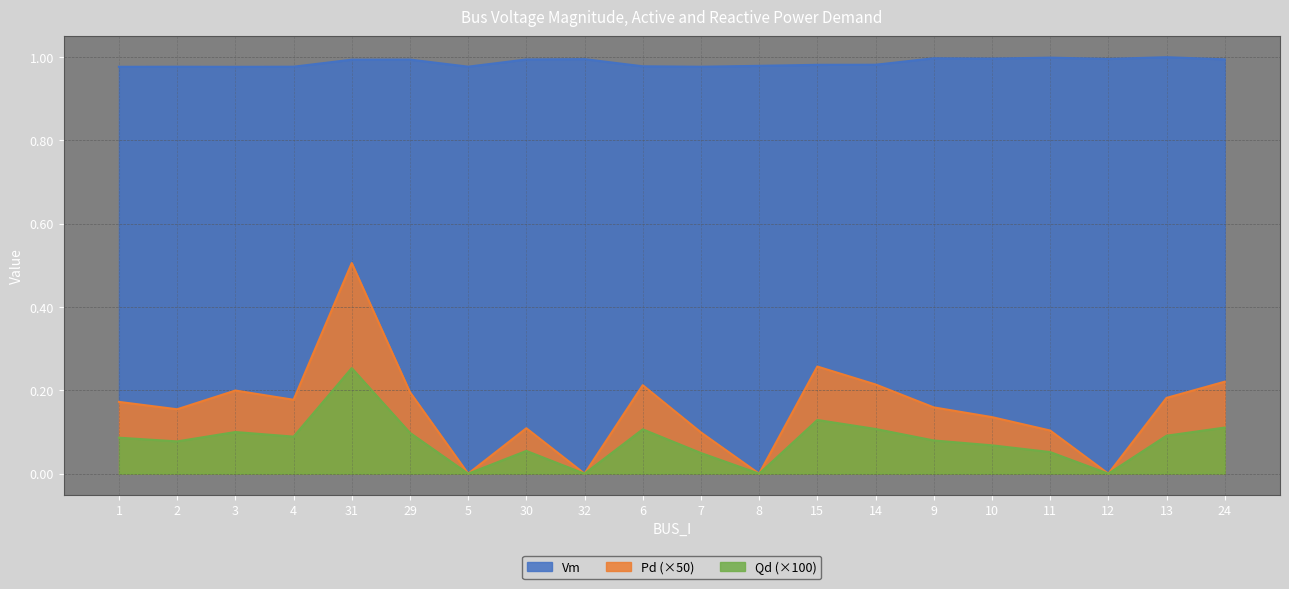

How many interior local valleys does the Qd series have?

6